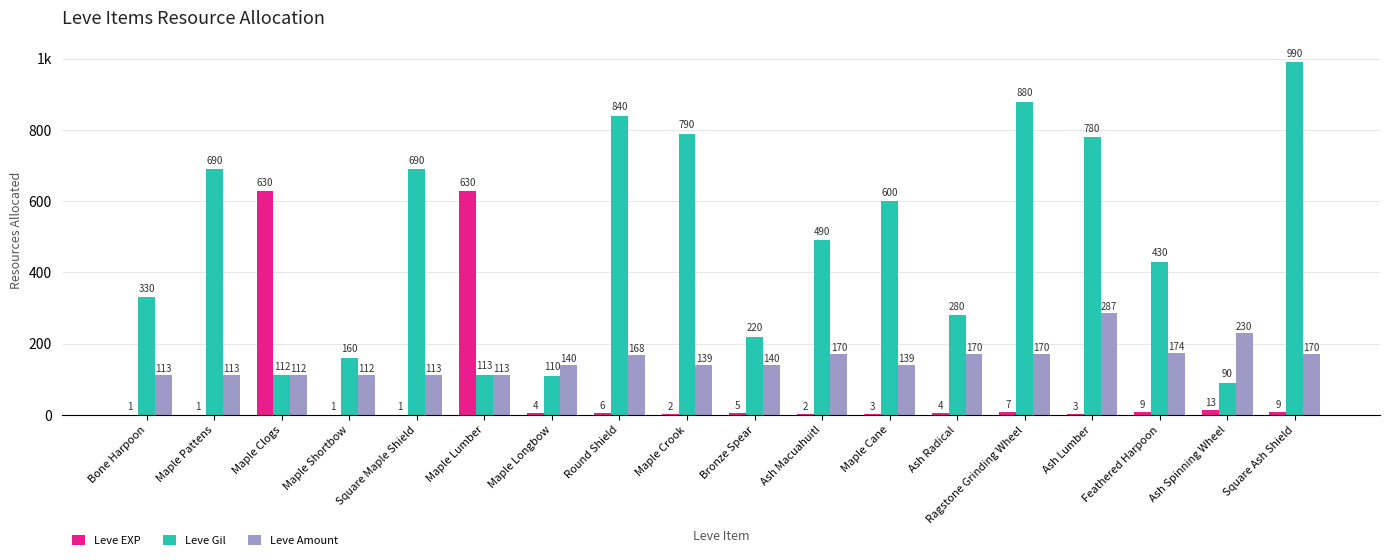

What is the sum of all Leve Amount values?

2773